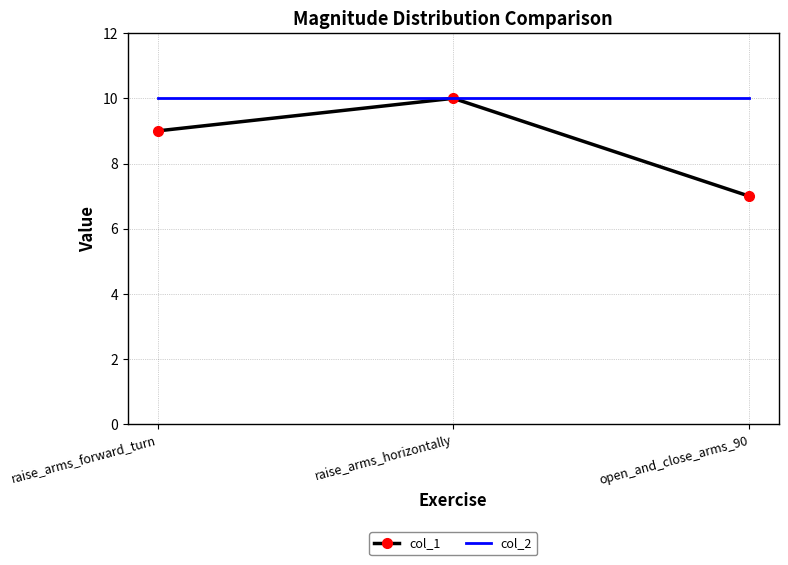

What are all the series names shown in the legend?

col_1, col_2